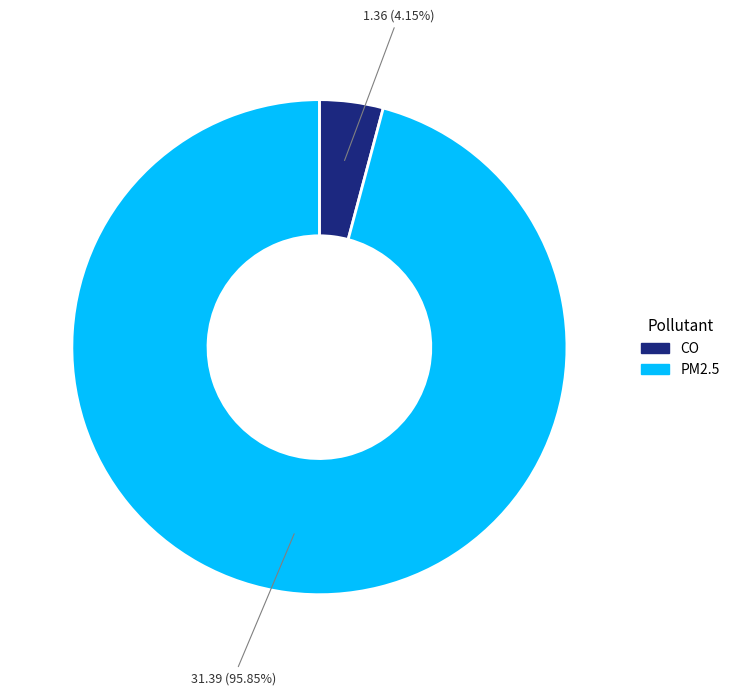

True or false: PM2.5 accounts for 96% of the total.

True